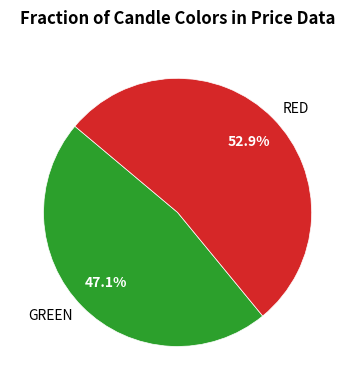

Which category accounts for the majority?

RED